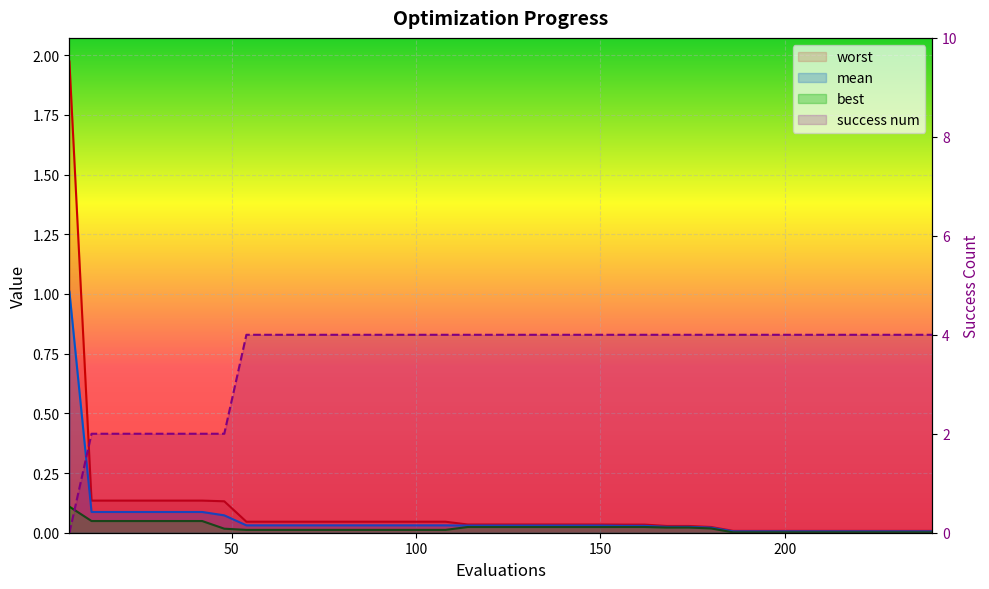

The best series shows 0.0 at 114. True or false?

True